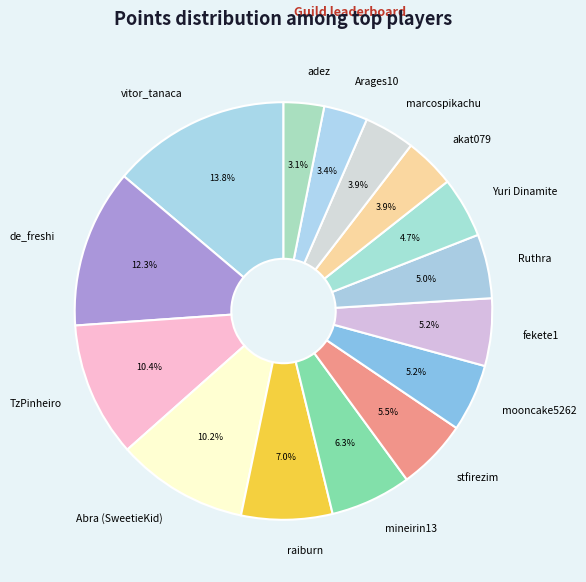

Does Yuri Dinamite account for over 50% of the chart?

No